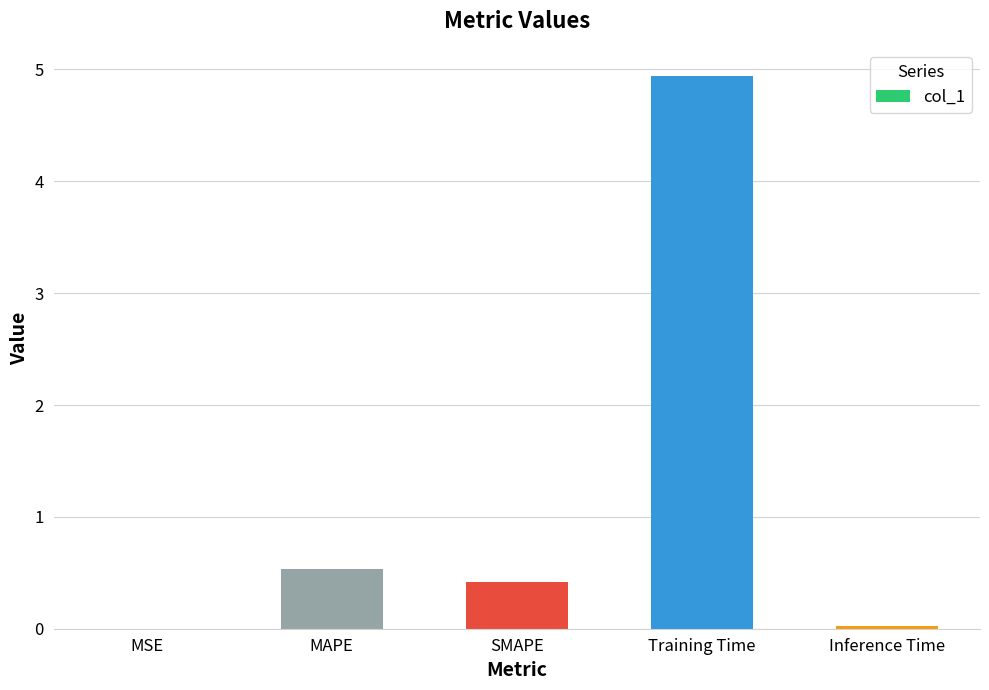

Which label corresponds to the largest value in the chart?

Training Time